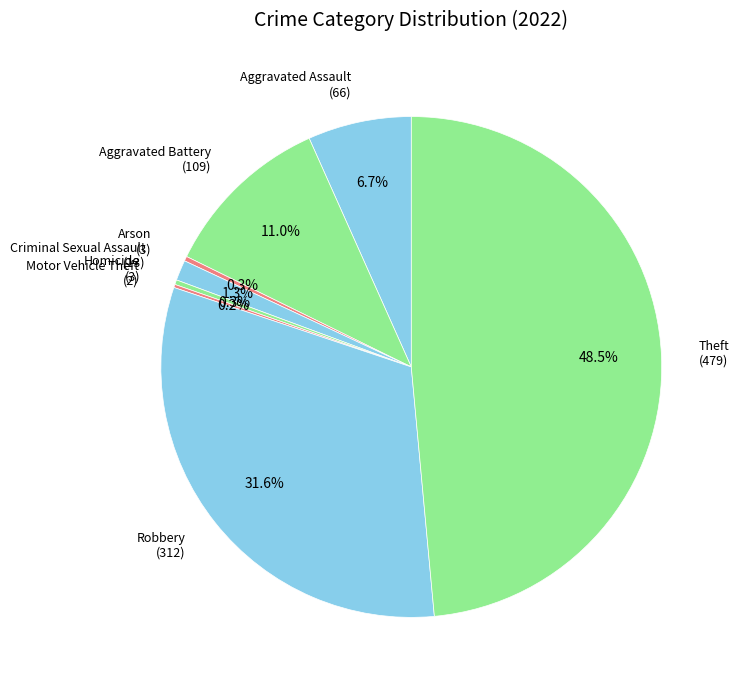

Is there a majority slice in this chart?

No